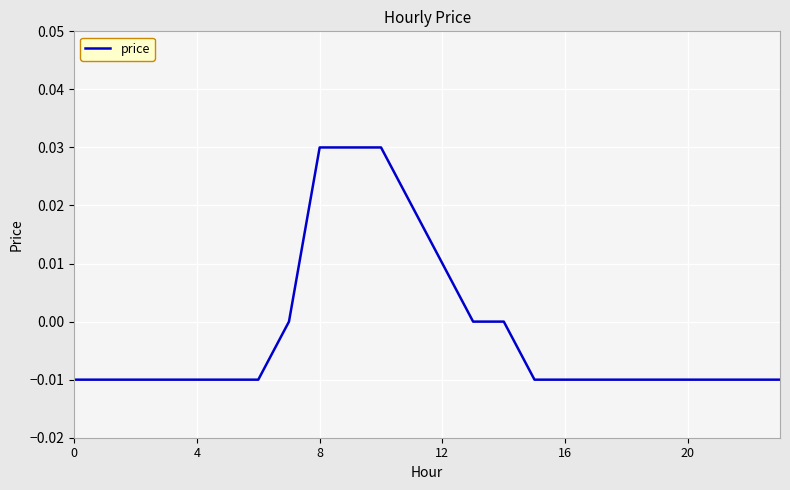

How many lines are shown in the chart?

1